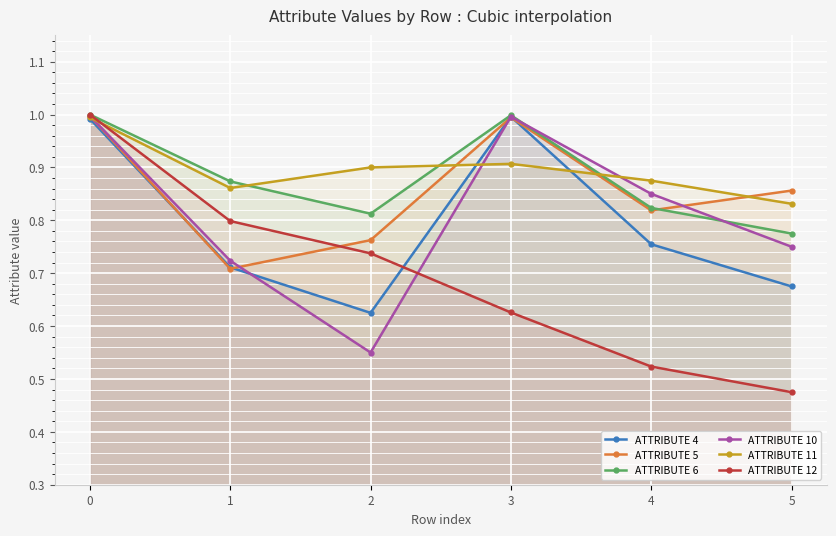

At how many categories does at least one series exceed 0?

6